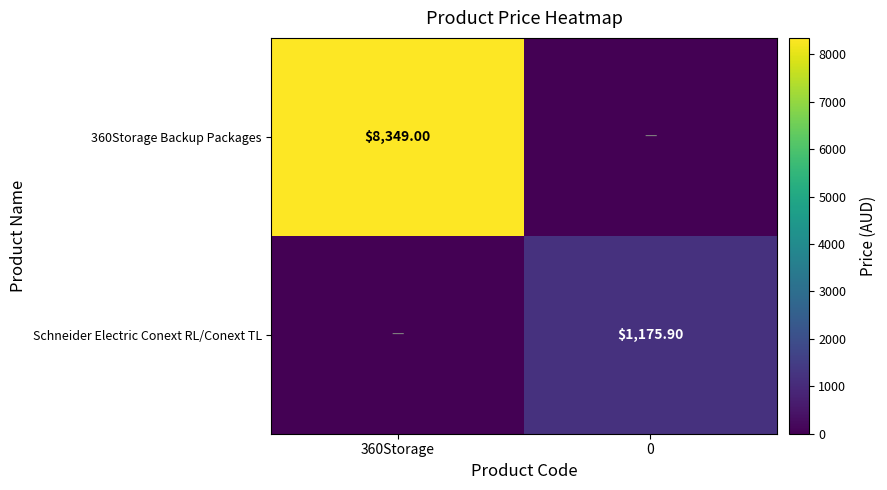

What is the spread (max minus min) of values at 360Storage?

8349.0